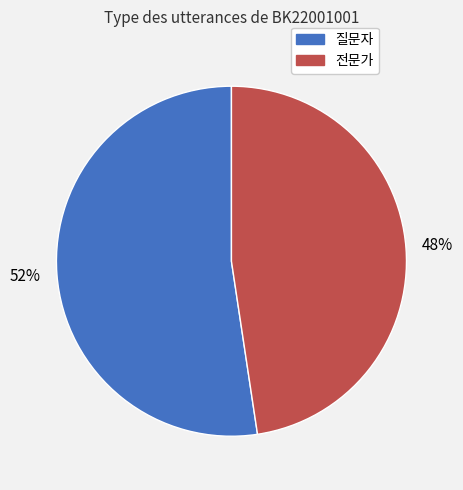

Between 질문자 and 전문가, which is larger?

질문자